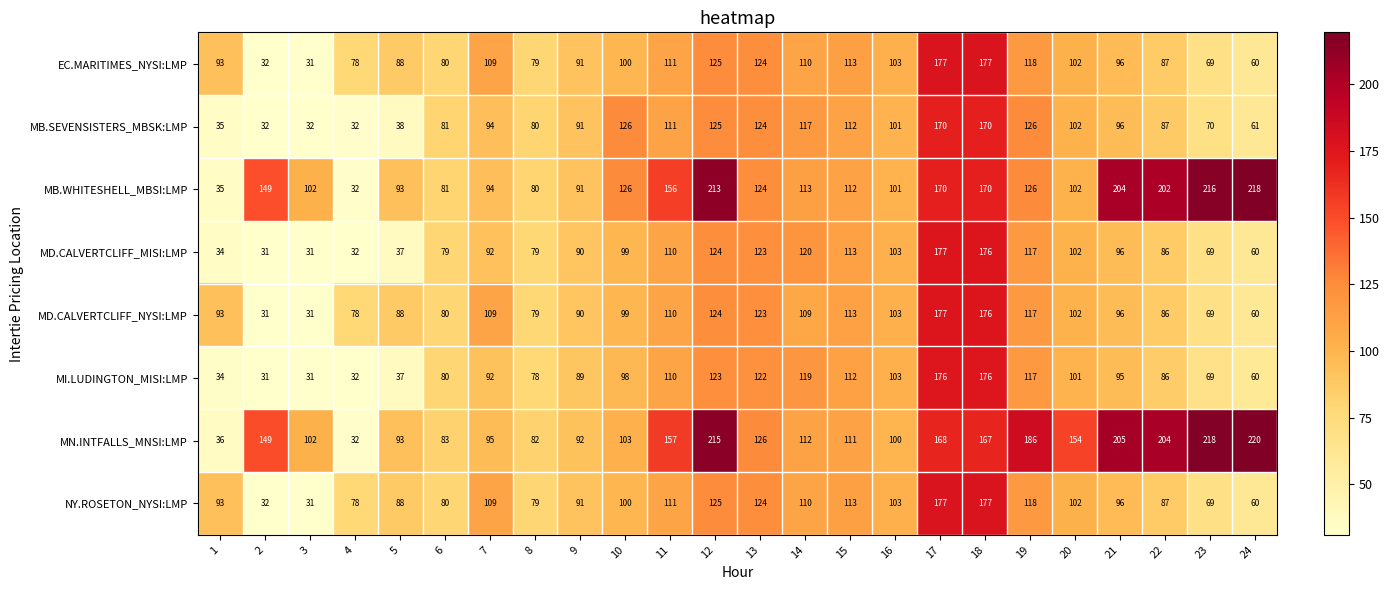

What is the total value across all series at 19?

1025